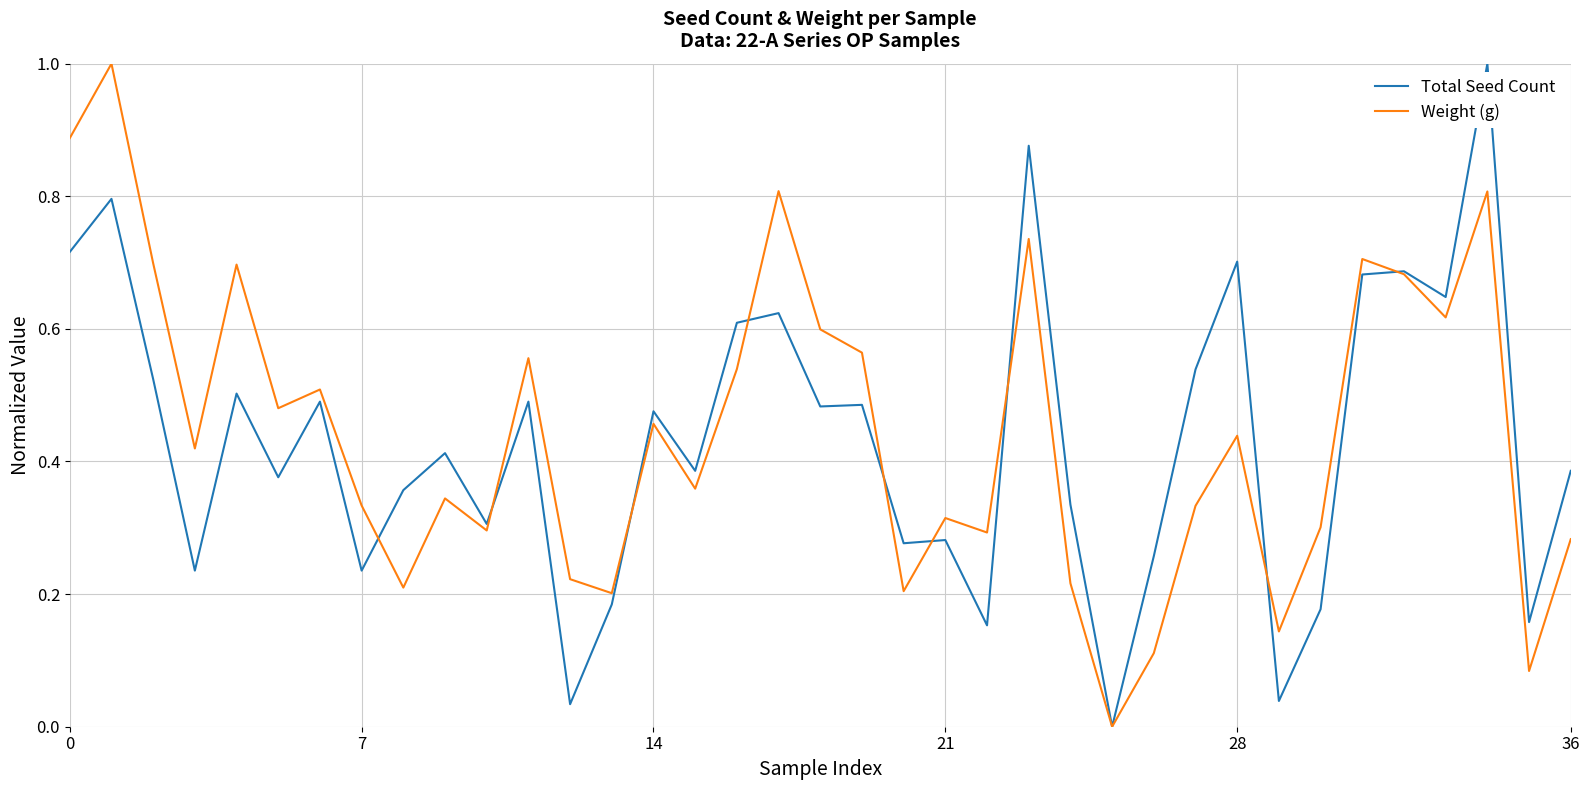

In Total Seed Count, how many points are higher than both neighbors (excluding endpoints)?

13